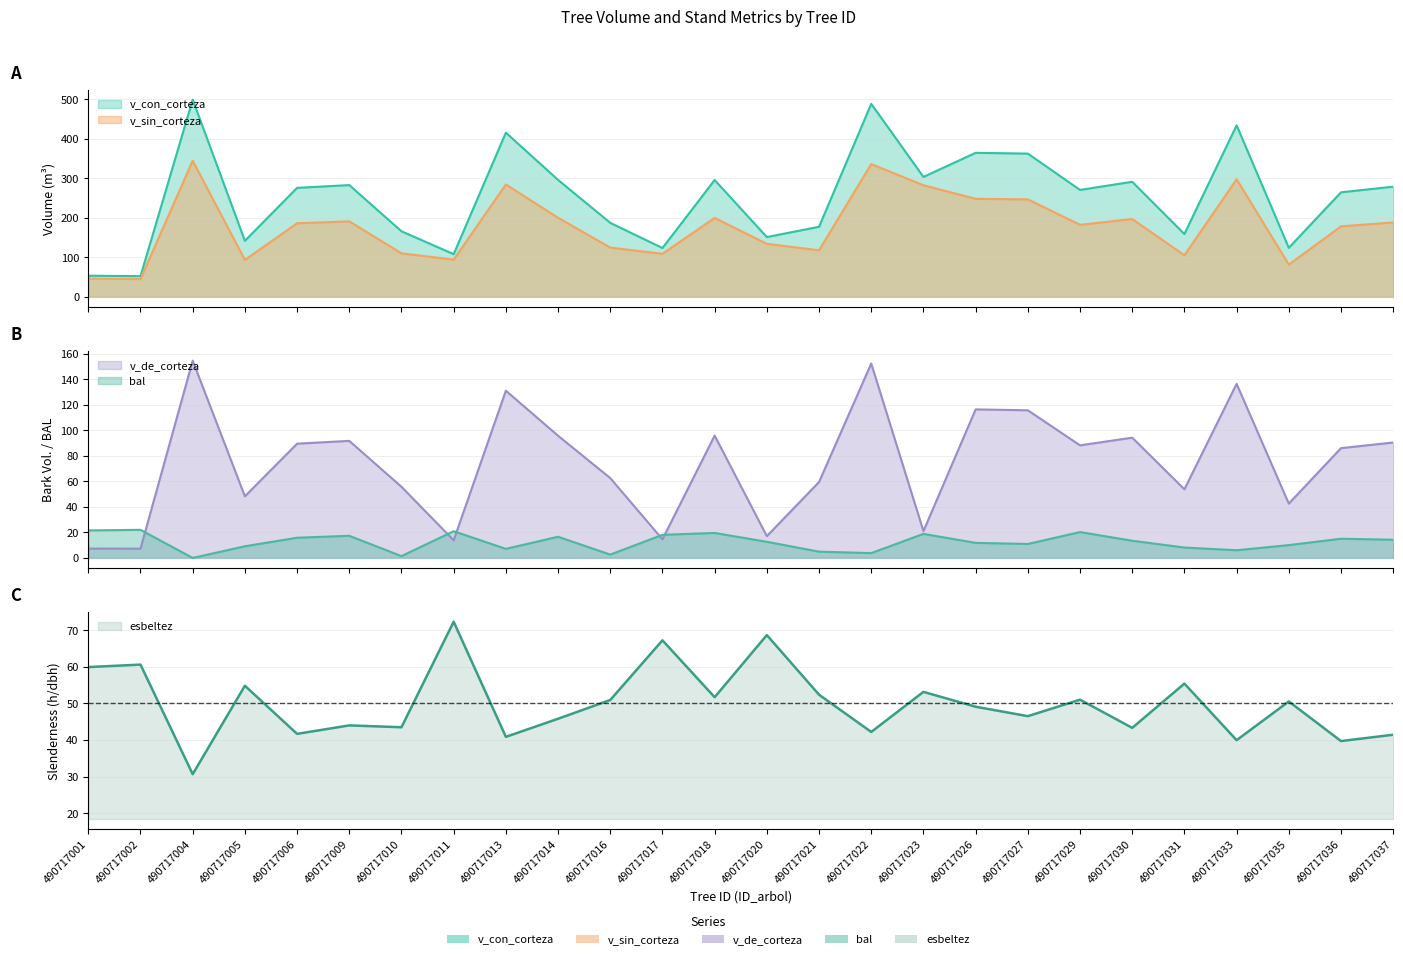

What is the total value across all series at 490717009?

626.7